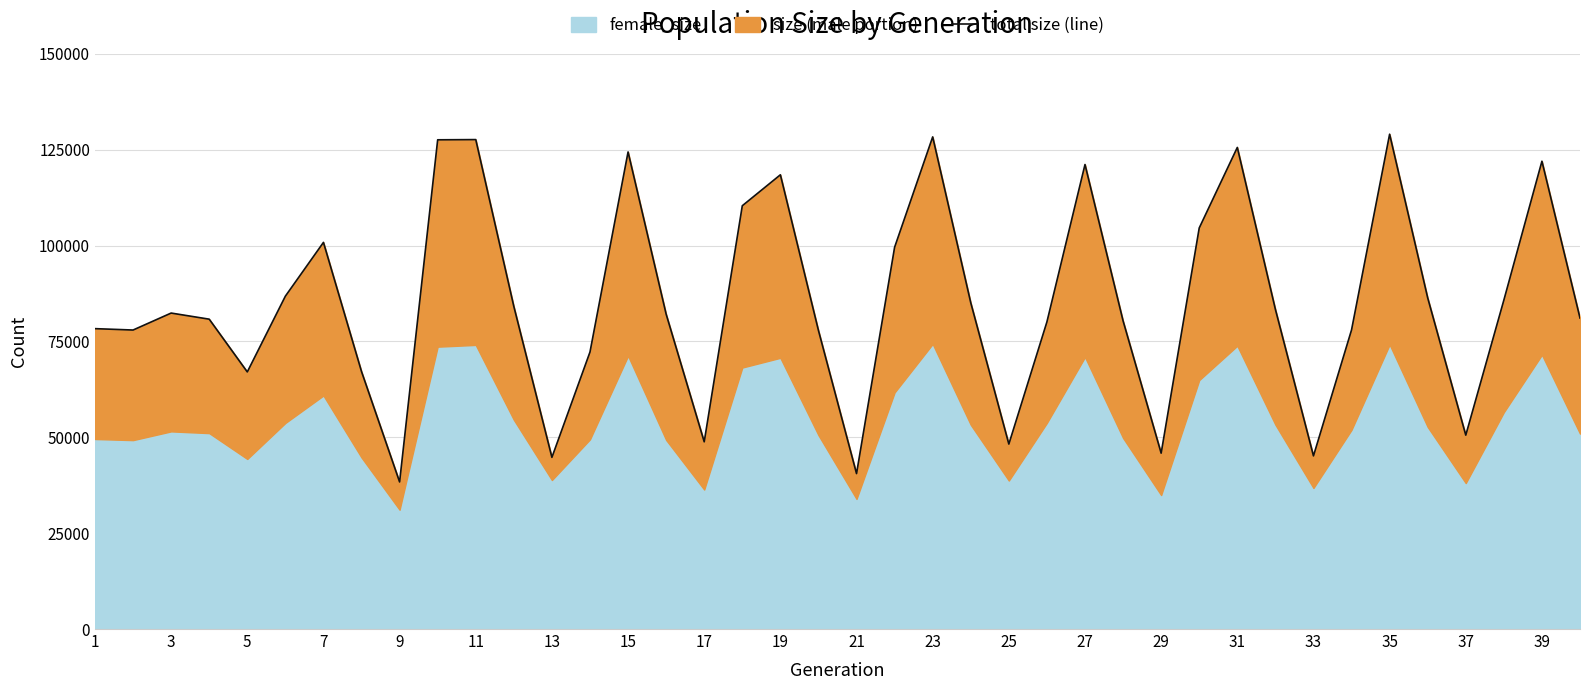

The value at 35 is 60011. True or false?

False